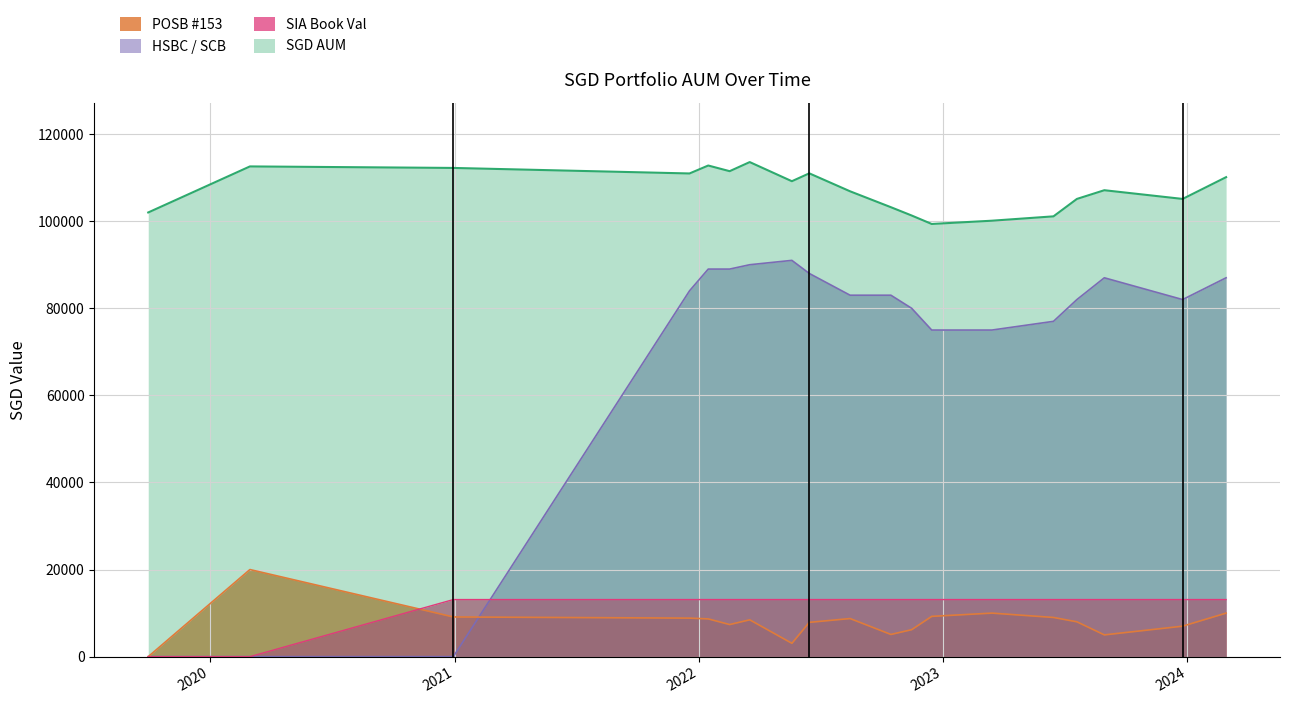

How many data points in SGD_AUM are less than 107108?

9